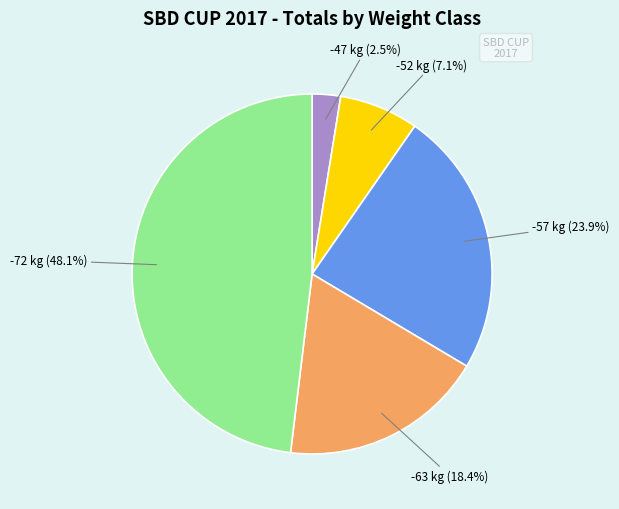

Is there a majority slice in this chart?

No